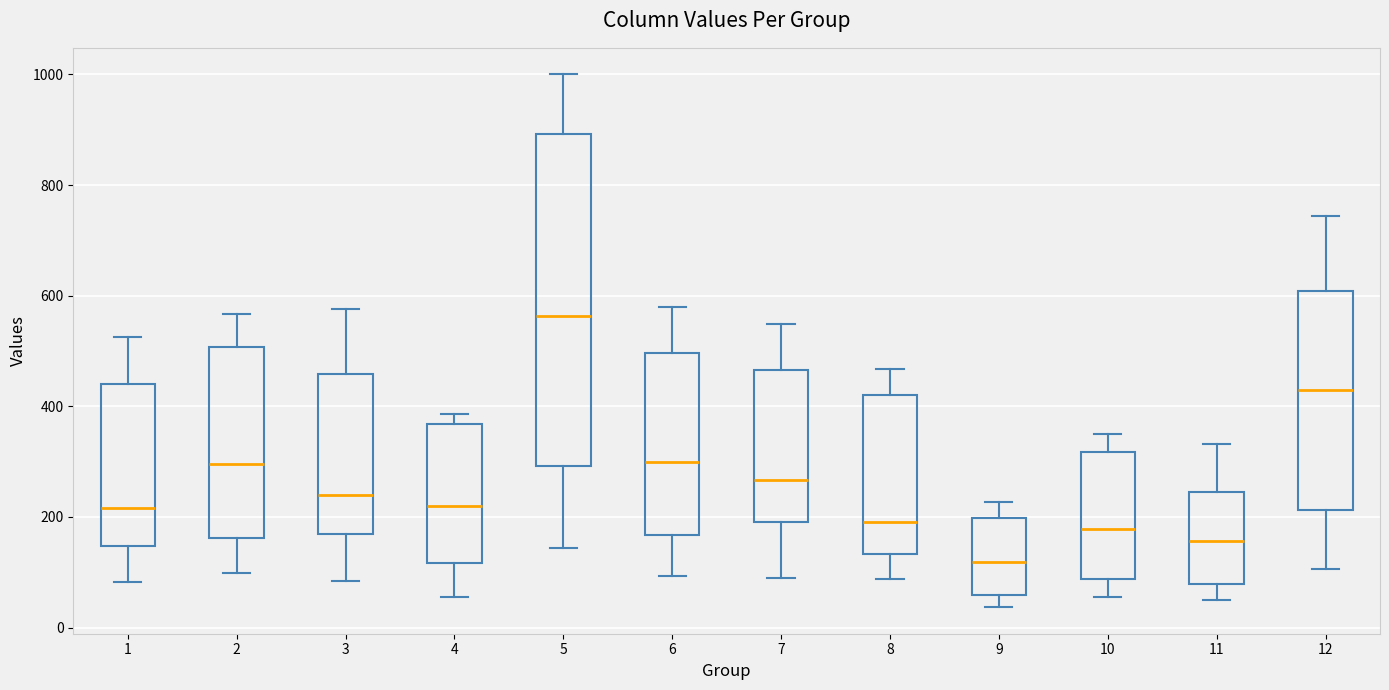

Reading left to right, read every box against the y-axis: the position of its median line, the range the box covers, and the ends of its whiskers. The values are not printed on the chart, so give them approximately, as read against the axis.

1: median 220, box 140 to 440, whiskers 80 to 520
2: median 300, box 160 to 500, whiskers 100 to 560
3: median 240, box 160 to 460, whiskers 80 to 580
4: median 220, box 120 to 360, whiskers 60 to 380
5: median 560, box 300 to 900, whiskers 140 to 1000
6: median 300, box 160 to 500, whiskers 100 to 580
7: median 260, box 200 to 460, whiskers 80 to 540
8: median 200, box 140 to 420, whiskers 80 to 460
9: median 120, box 60 to 200, whiskers 40 to 220
10: median 180, box 80 to 320, whiskers 60 to 360
11: median 160, box 80 to 240, whiskers 40 to 340
12: median 420, box 220 to 600, whiskers 100 to 740